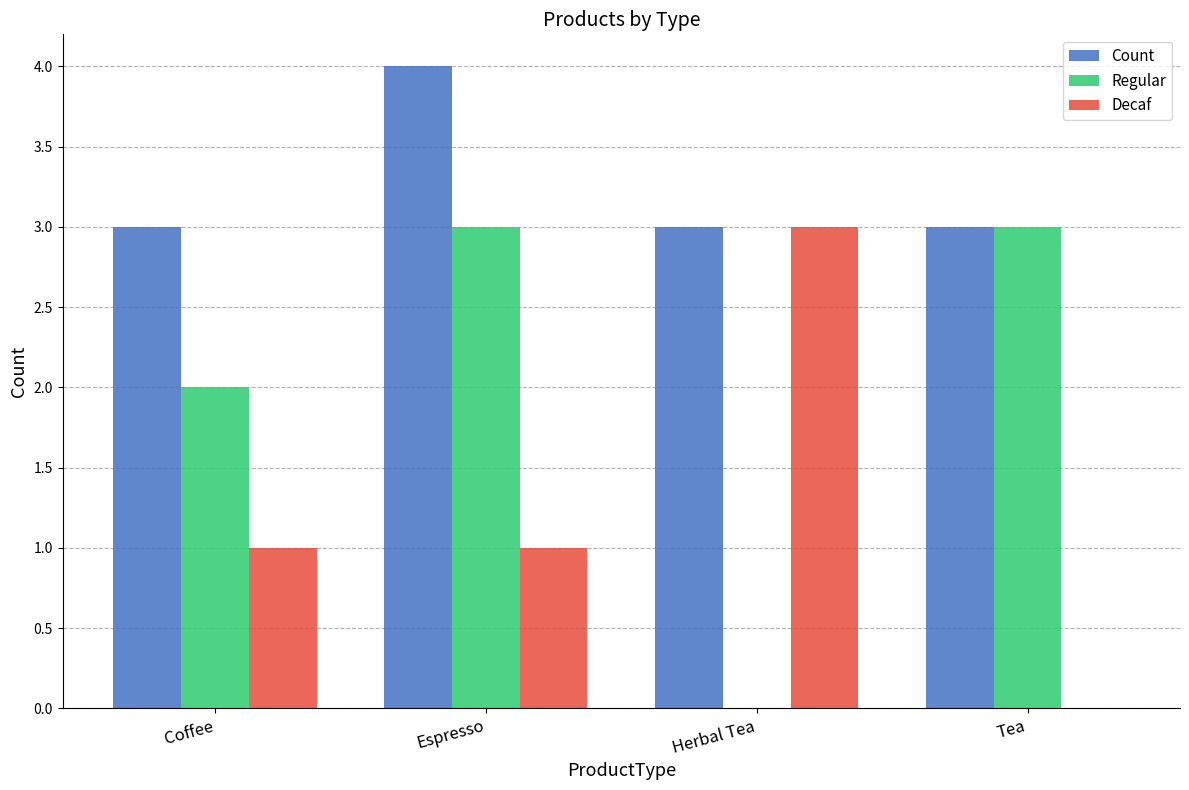

What is the total value across all series at Herbal Tea?

6